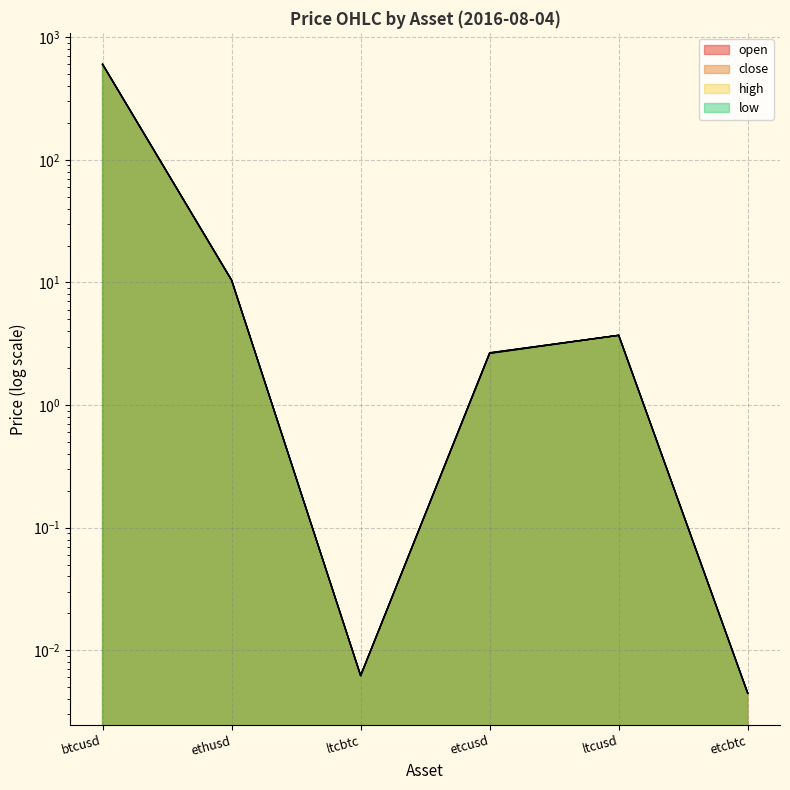

How many data points in high are less than 3?

3